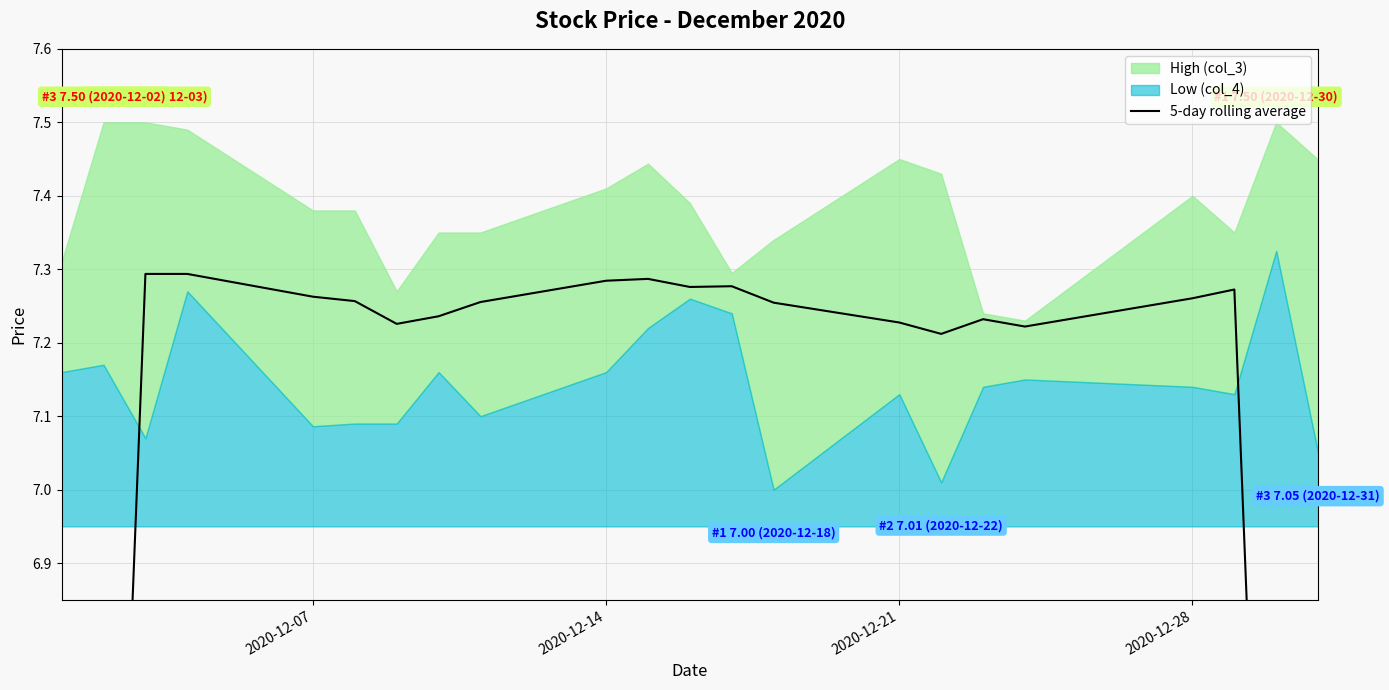

Is it true that the value at 11 is 10.8?

False